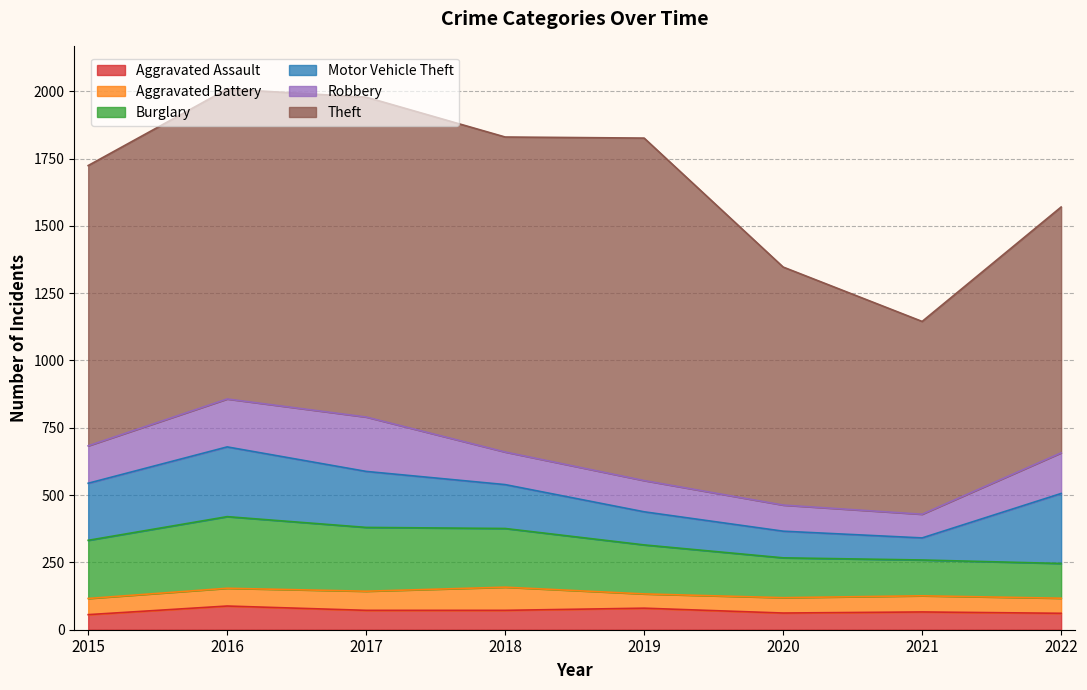

Between 2021 and 2016, which is larger?

2016